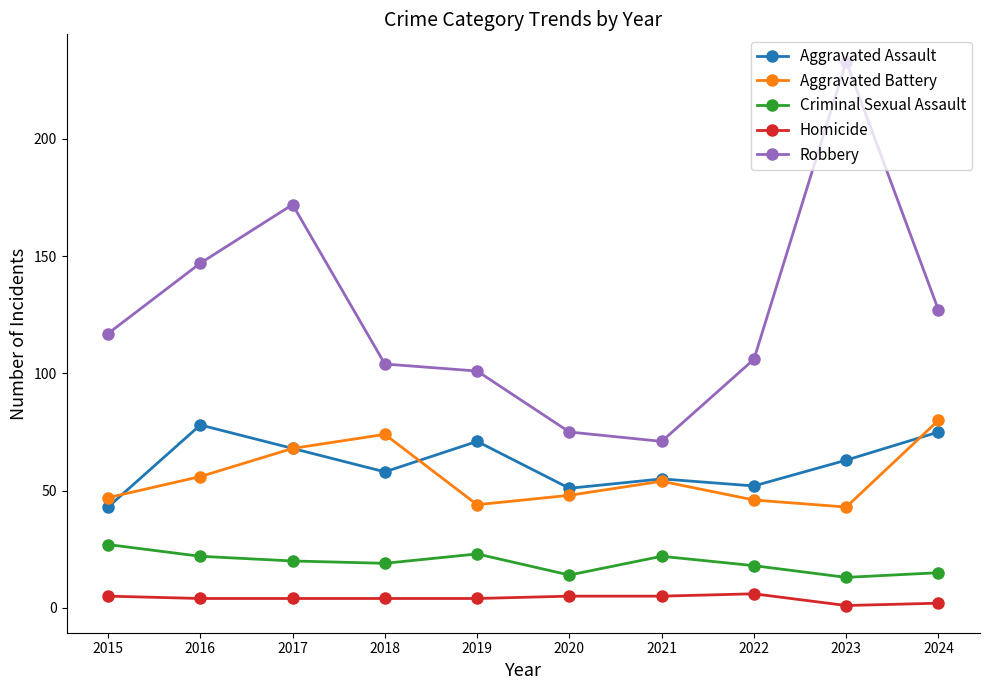

Is the value of Aggravated Assault at 2019 greater than the value of Criminal Sexual Assault at 2020?

Yes